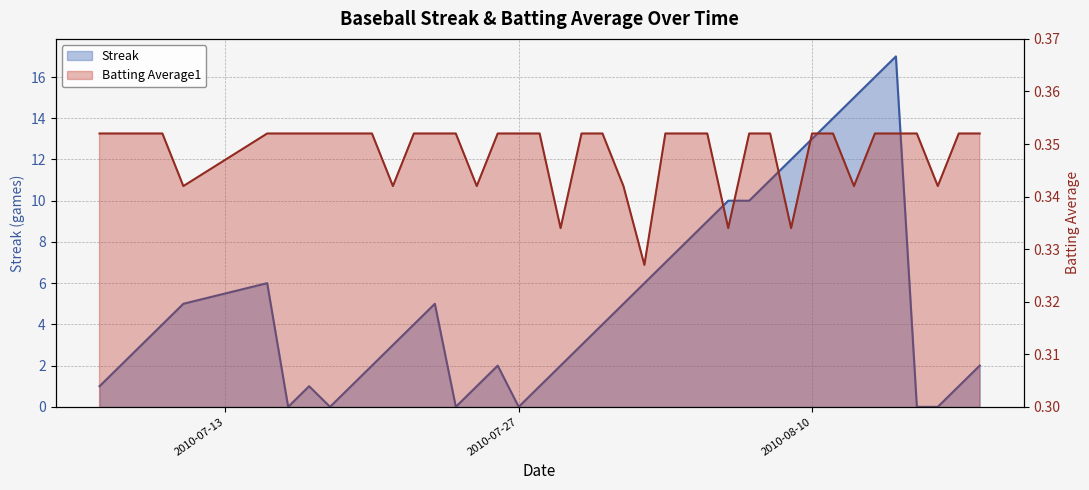

Rank the series at 2010-07-30 from highest to lowest value.

Streak, Batting Average1